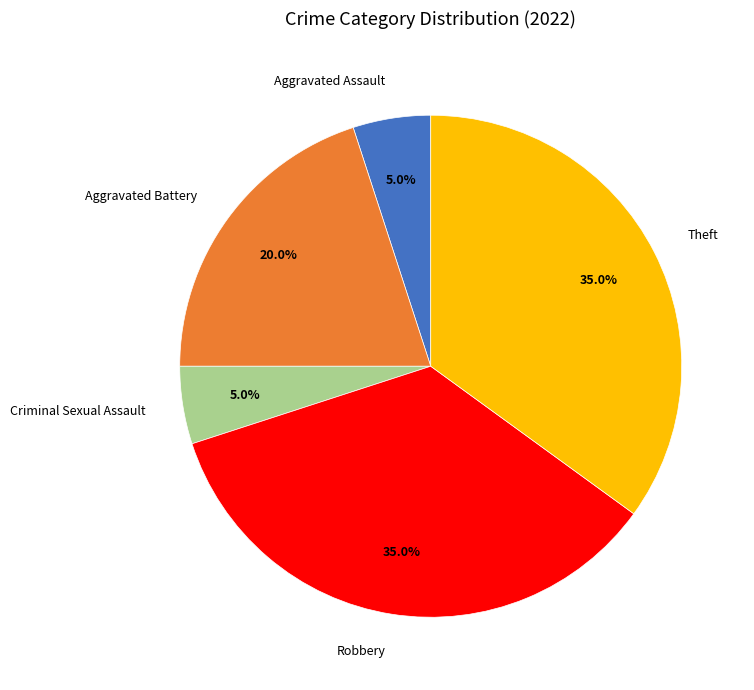

What percentage is the Criminal Sexual Assault slice, to the nearest percent?

5%